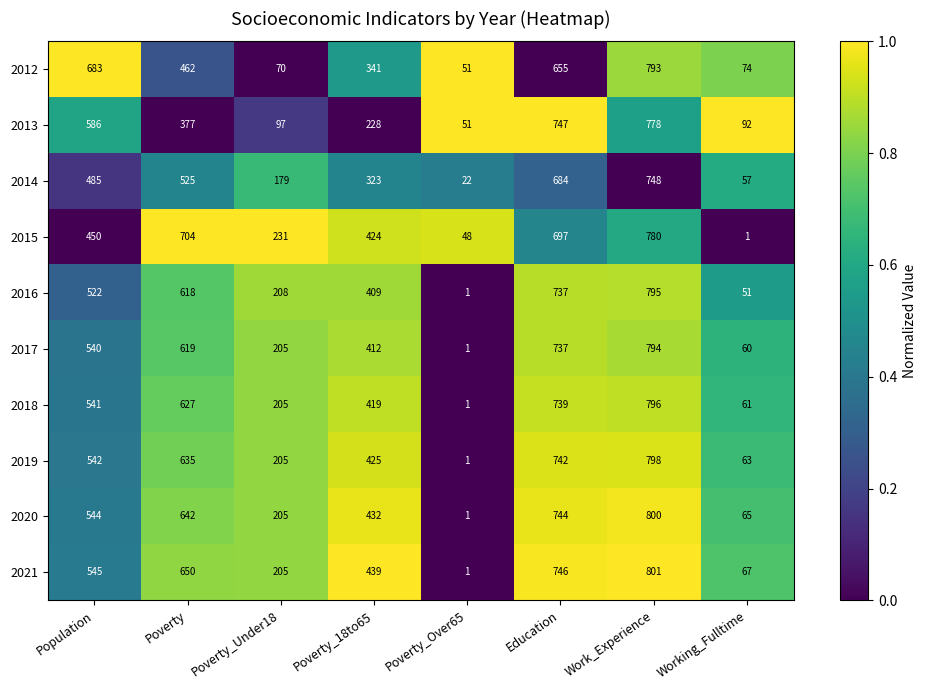

What value does the 2017 series have at Work_Experience?

794